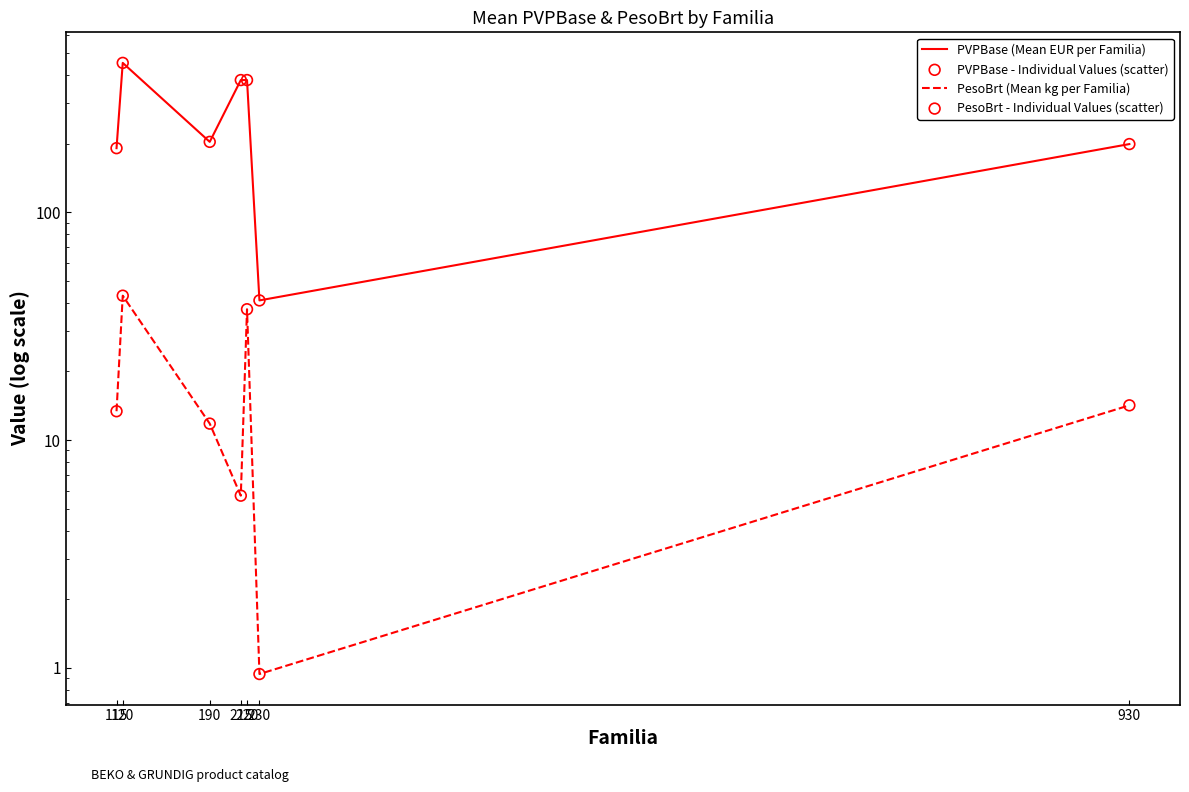

At how many categories does at least one series exceed 400?

1